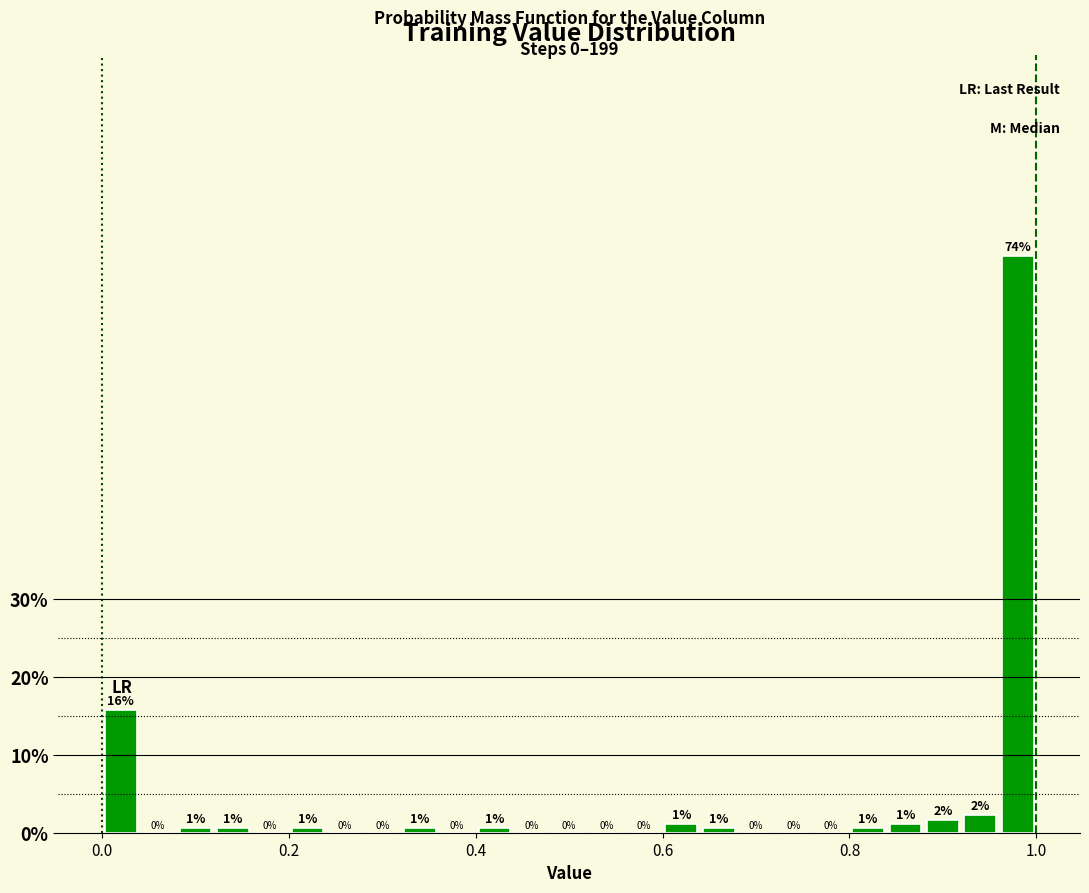

Around what value on the x-axis is the tallest bar? Give the approximate position of its centre, as read against the axis.

0.98